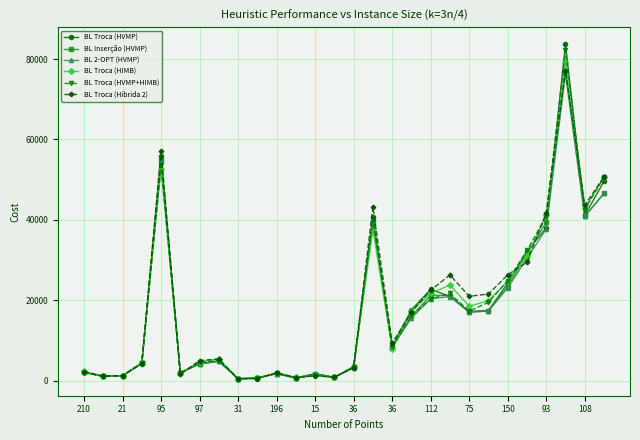

What are all the series names shown in the legend?

BL Troca (HVMP), BL Inserção (HVMP), BL 2-OPT (HVMP), BL Troca (HIMB), BL Troca (HVMP+HIMB), BL Troca (Hibrida 2)